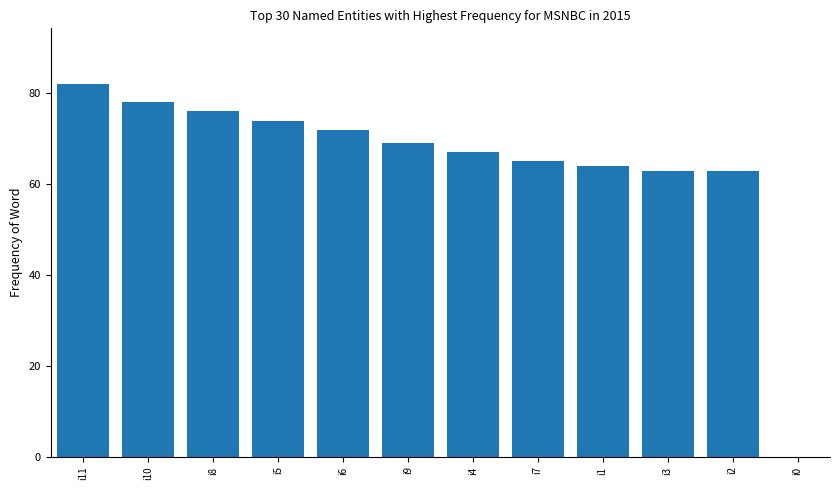

Are the bars horizontal?

No